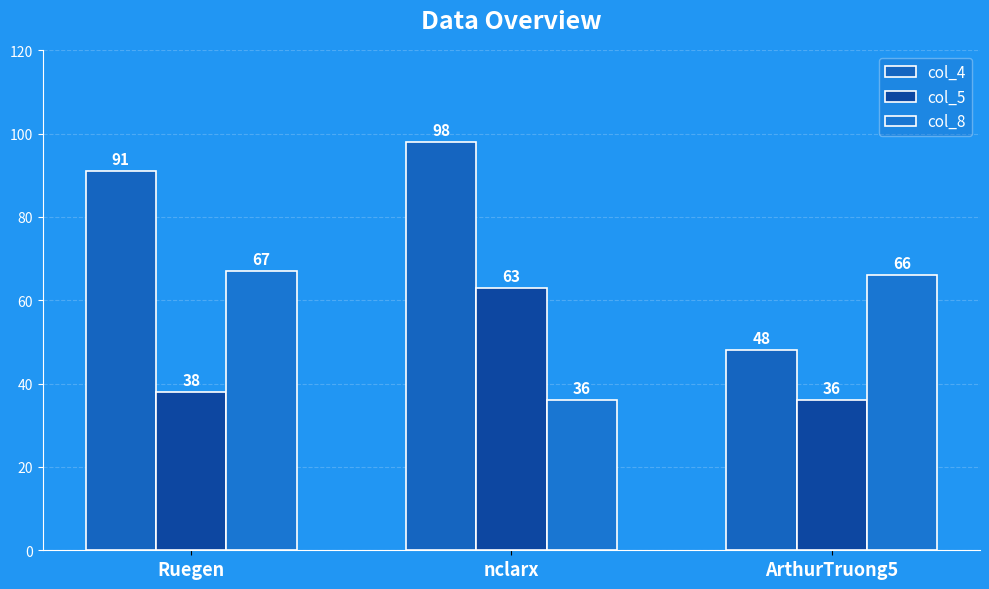

Where is col_8 nearest to the value 51?

nclarx